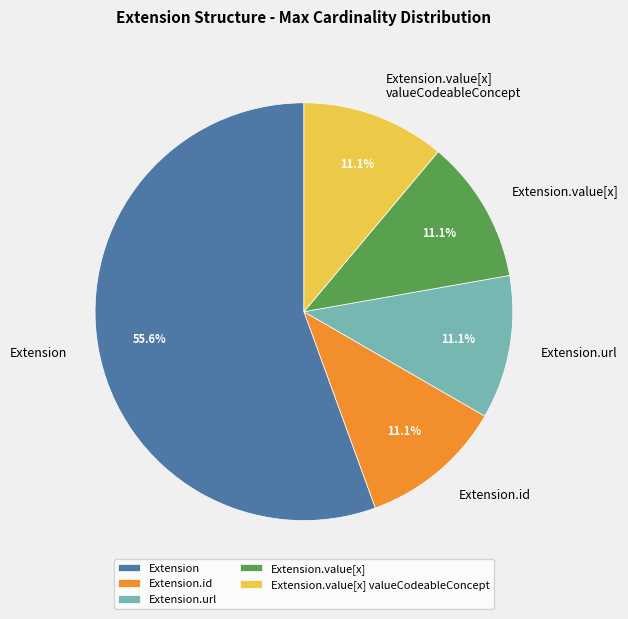

How many slices are in this pie chart?

5